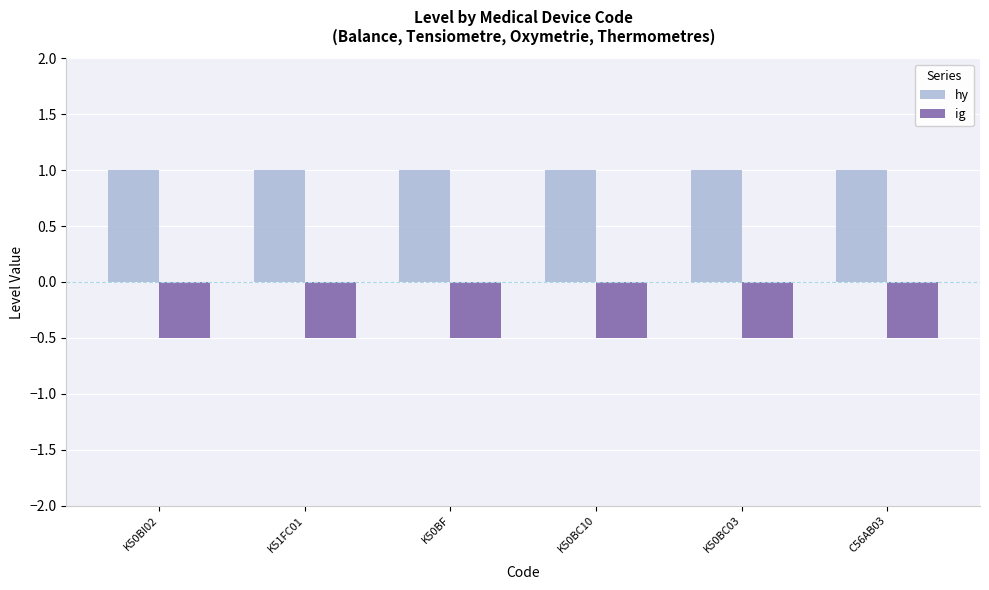

How many series are shown in this chart?

2